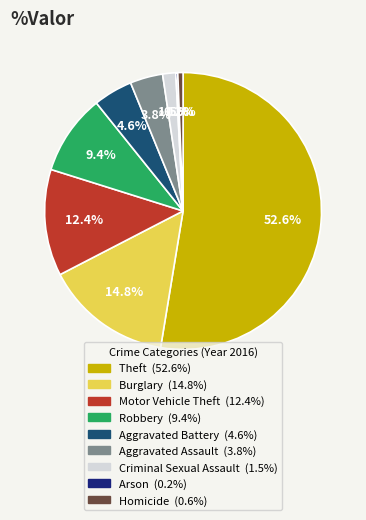

Approximately how many times larger is the value at Aggravated Assault compared to Motor Vehicle Theft?

0.3